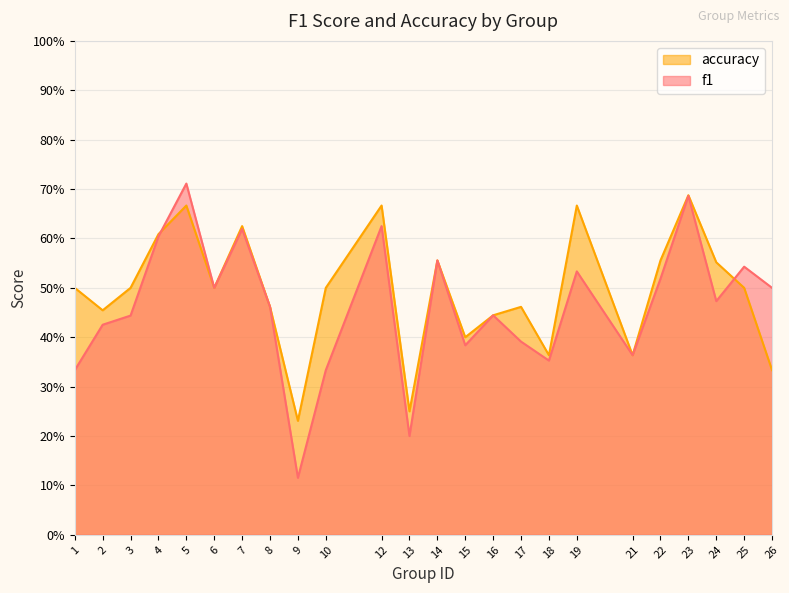

How many data points does each series have?

24